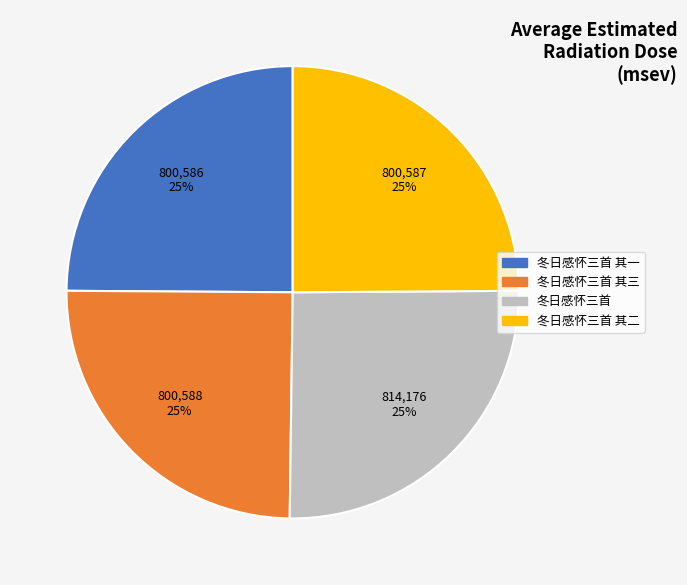

Does any single category account for the majority?

No